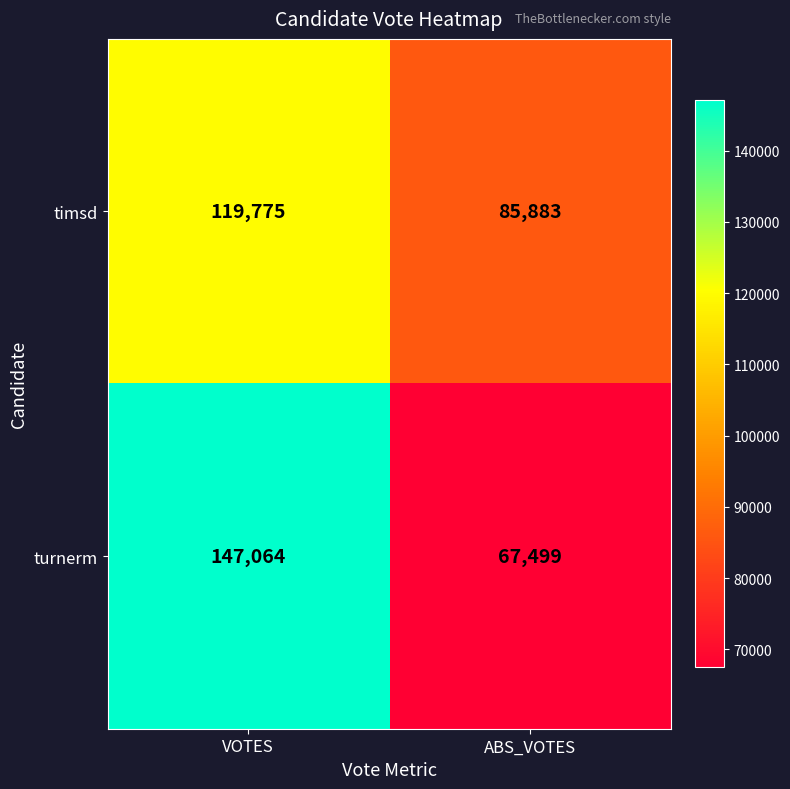

At which label is turnerm closest to 107281?

ABS_VOTES